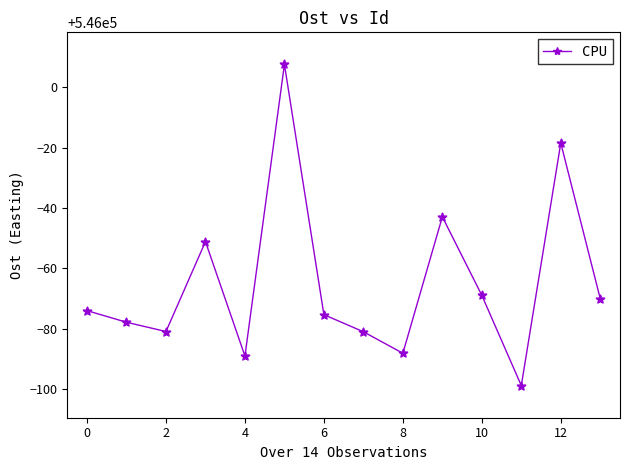

What is the greatest value displayed?

546007.6